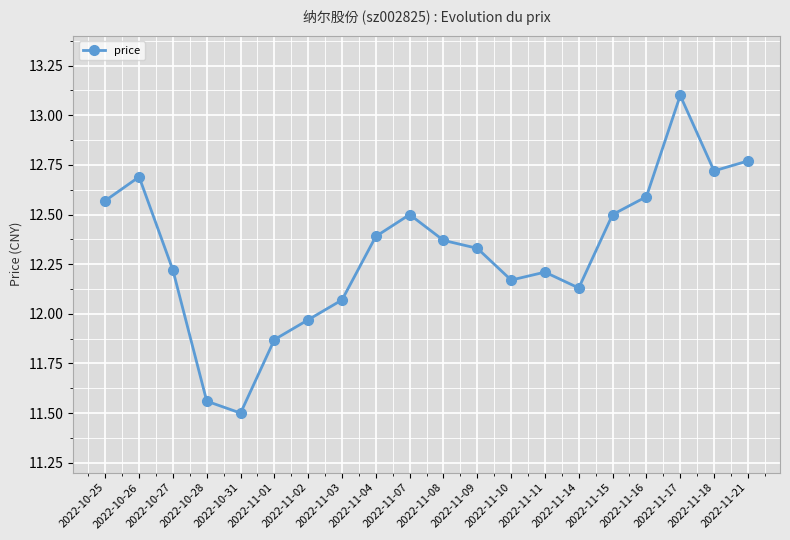

What is the sum of the values at 2022-11-07 and 2022-11-14?

24.6